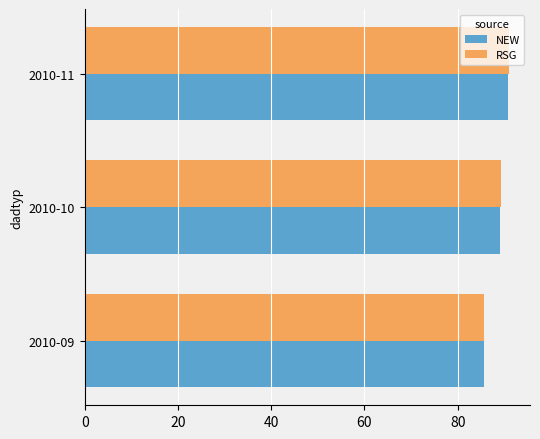

What is the sum of the RSG values at 2010-11 and 2010-09?

176.6